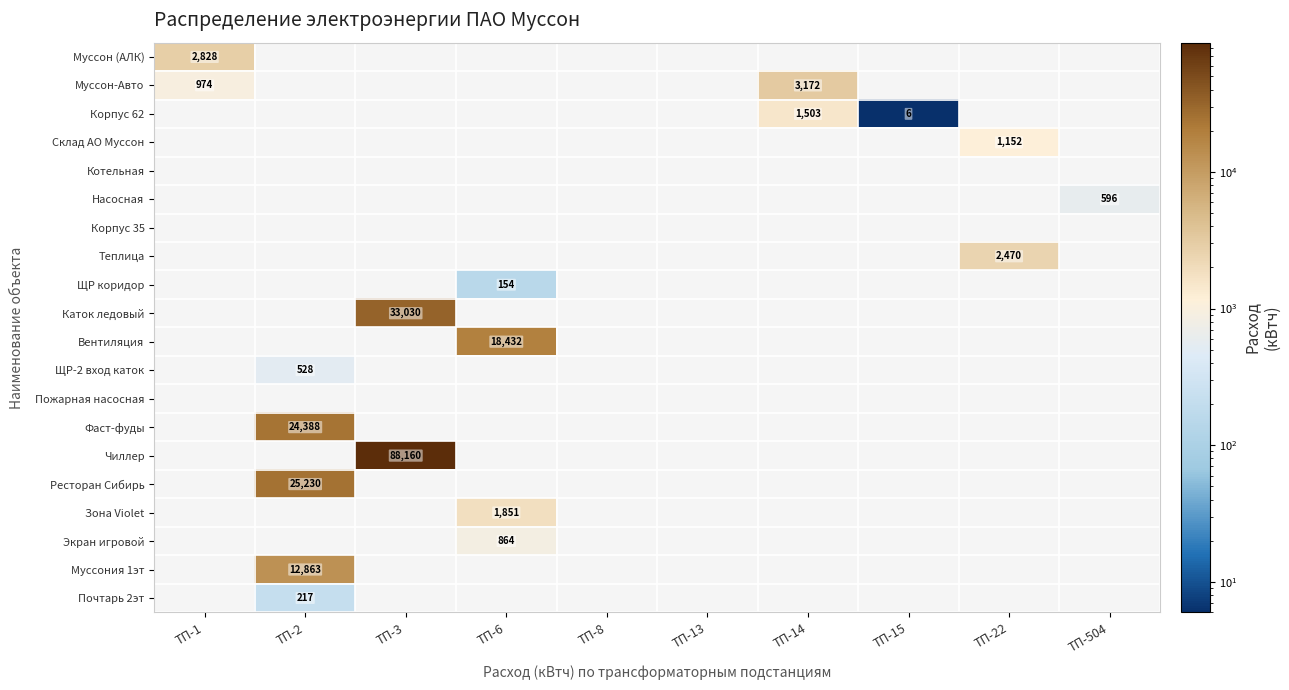

Between ТП-3 and ТП-6, which is larger?

ТП-6